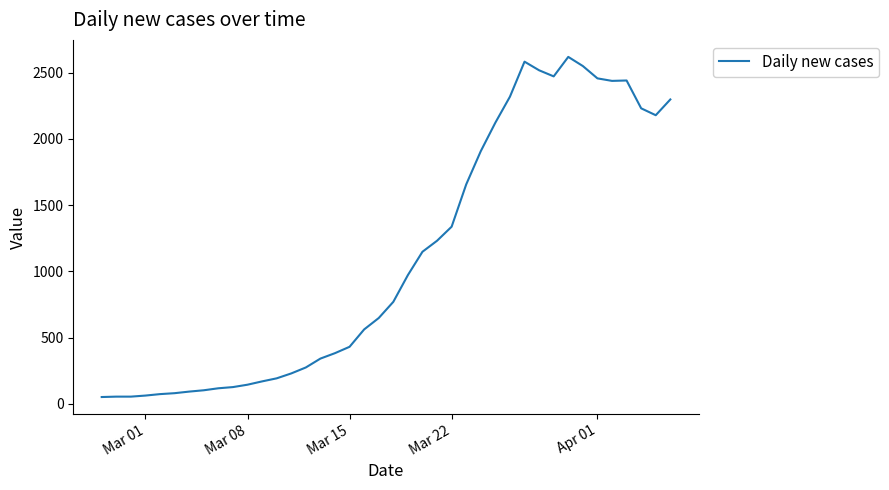

What is the difference between the maximum and minimum values?

2566